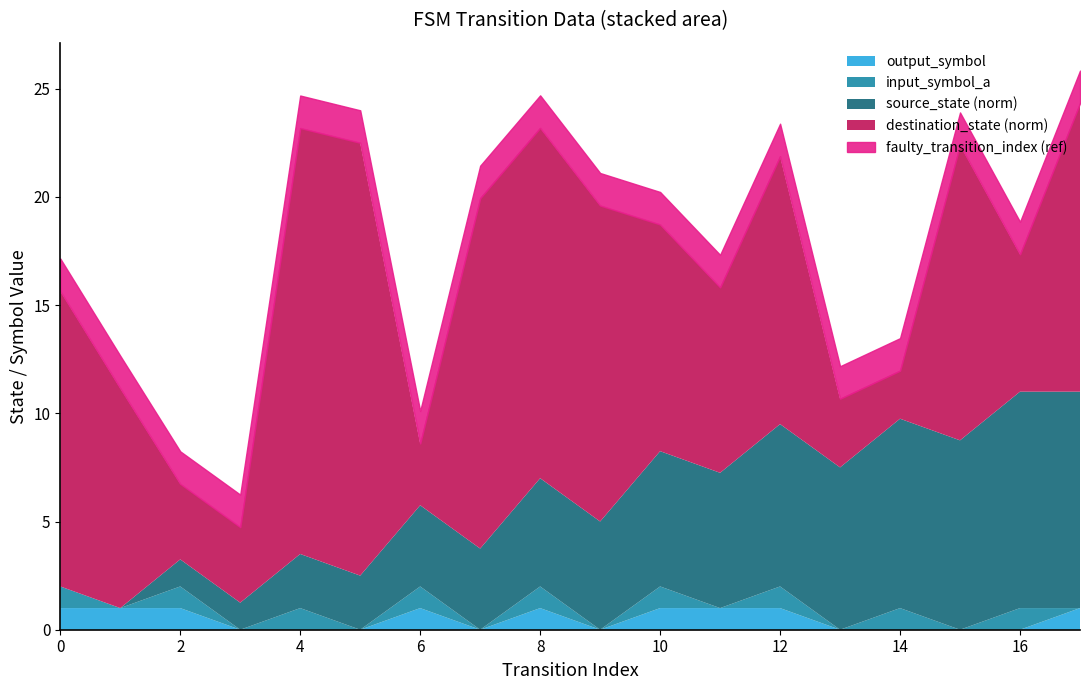

What is the total value across all series at 16?

18.8